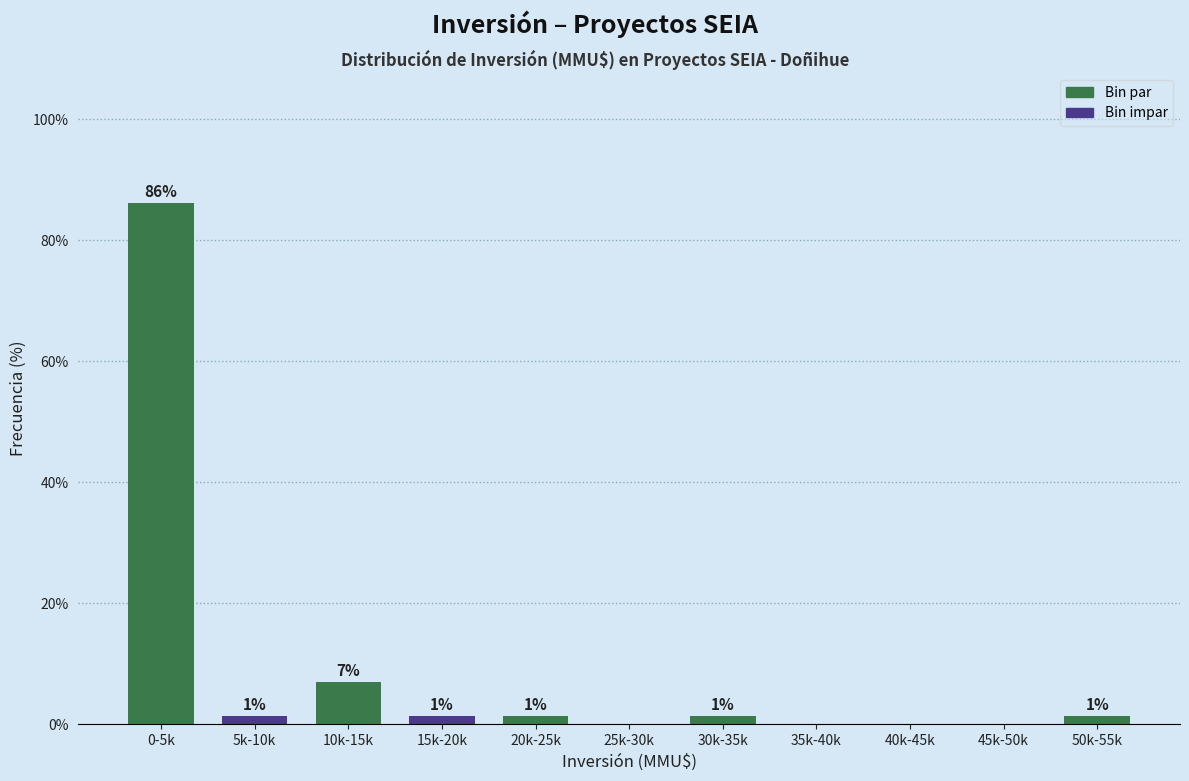

Are the bars horizontal?

No